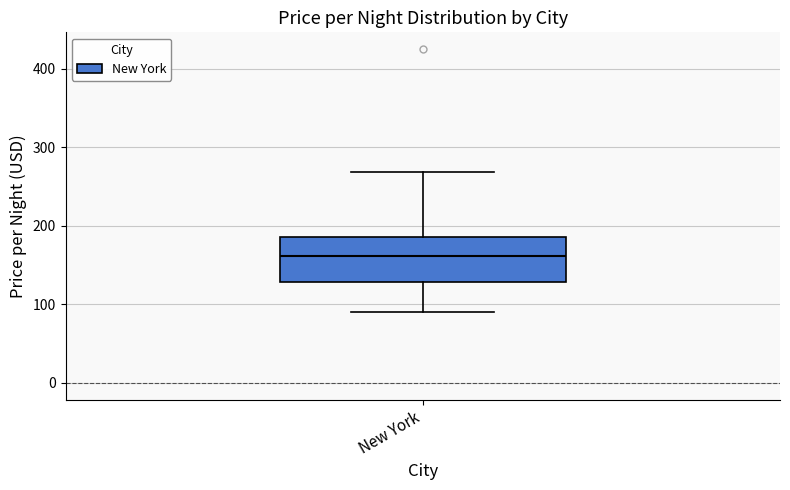

Where is the upper edge of the box for New York on the y-axis? The values are not printed on the chart, so give them approximately, as read against the axis.

190